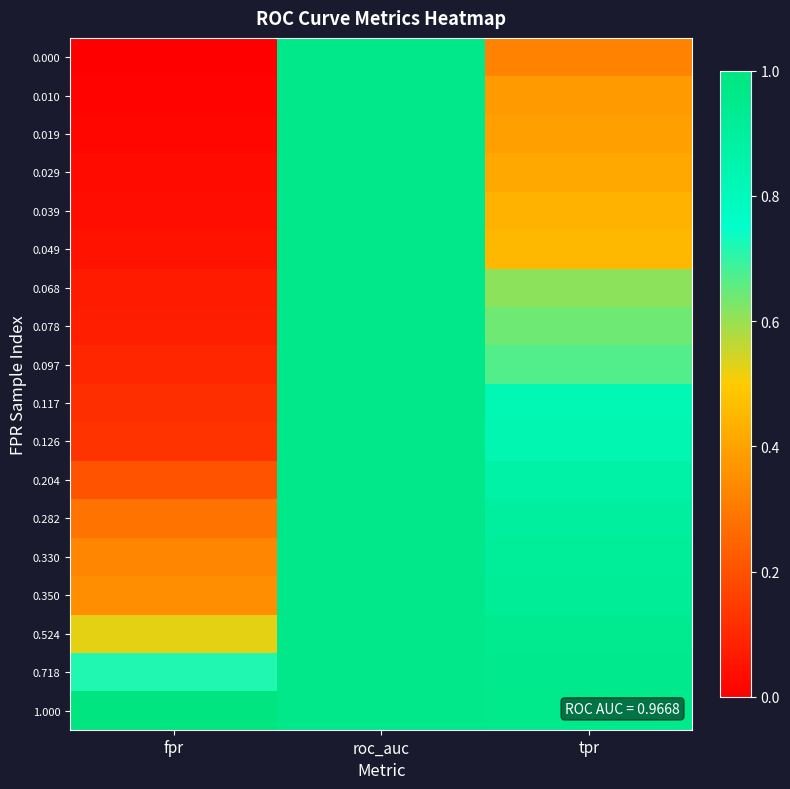

Reading left to right, what are all the values shown in this chart?

0.000: fpr=0.0	roc_auc=1.0	tpr=0.3
0.010: fpr=0.0	roc_auc=1.0	tpr=0.4
0.019: fpr=0.0	roc_auc=1.0	tpr=0.4
0.029: fpr=0.0	roc_auc=1.0	tpr=0.4
0.039: fpr=0.0	roc_auc=1.0	tpr=0.4
0.049: fpr=0.0	roc_auc=1.0	tpr=0.5
0.068: fpr=0.1	roc_auc=1.0	tpr=0.6
0.078: fpr=0.1	roc_auc=1.0	tpr=0.6
0.097: fpr=0.1	roc_auc=1.0	tpr=0.7
0.117: fpr=0.1	roc_auc=1.0	tpr=0.8
0.126: fpr=0.1	roc_auc=1.0	tpr=0.8
0.204: fpr=0.2	roc_auc=1.0	tpr=0.9
0.282: fpr=0.3	roc_auc=1.0	tpr=0.9
0.330: fpr=0.3	roc_auc=1.0	tpr=0.9
0.350: fpr=0.3	roc_auc=1.0	tpr=0.9
0.524: fpr=0.5	roc_auc=1.0	tpr=0.9
0.718: fpr=0.7	roc_auc=1.0	tpr=1.0
1.000: fpr=1.0	roc_auc=1.0	tpr=1.0